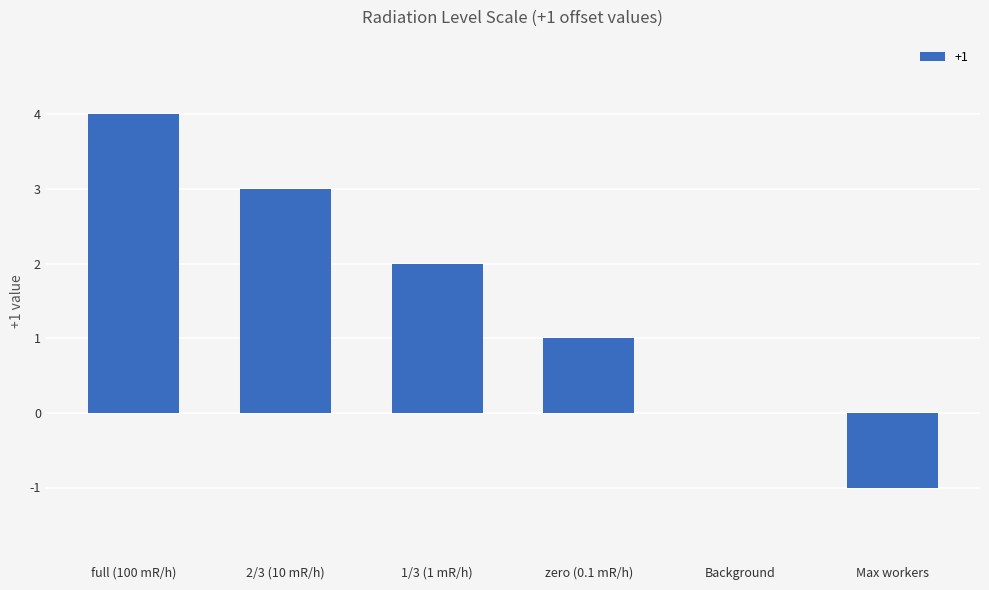

What is the ratio of the value at full (100 mR/h) to the value at zero (0.1 mR/h)?

4.0